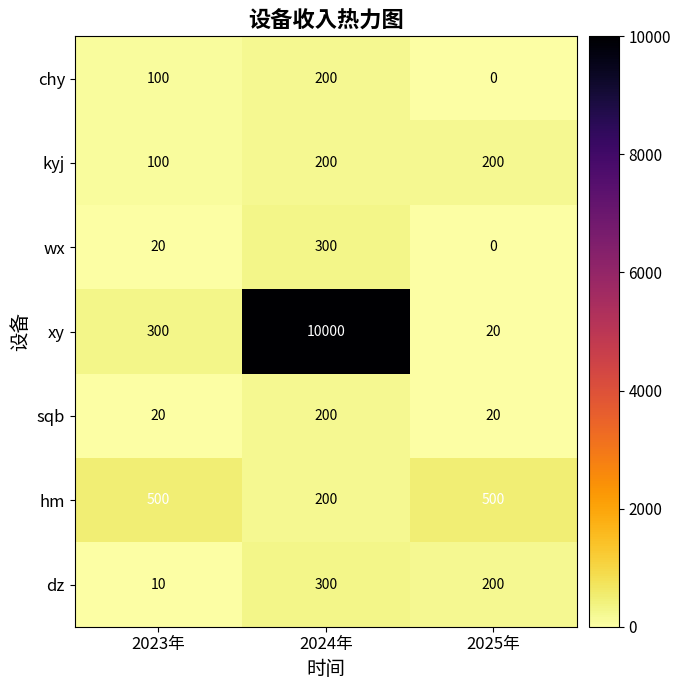

Which series changed the most between 2023年 and 2025年?

xy